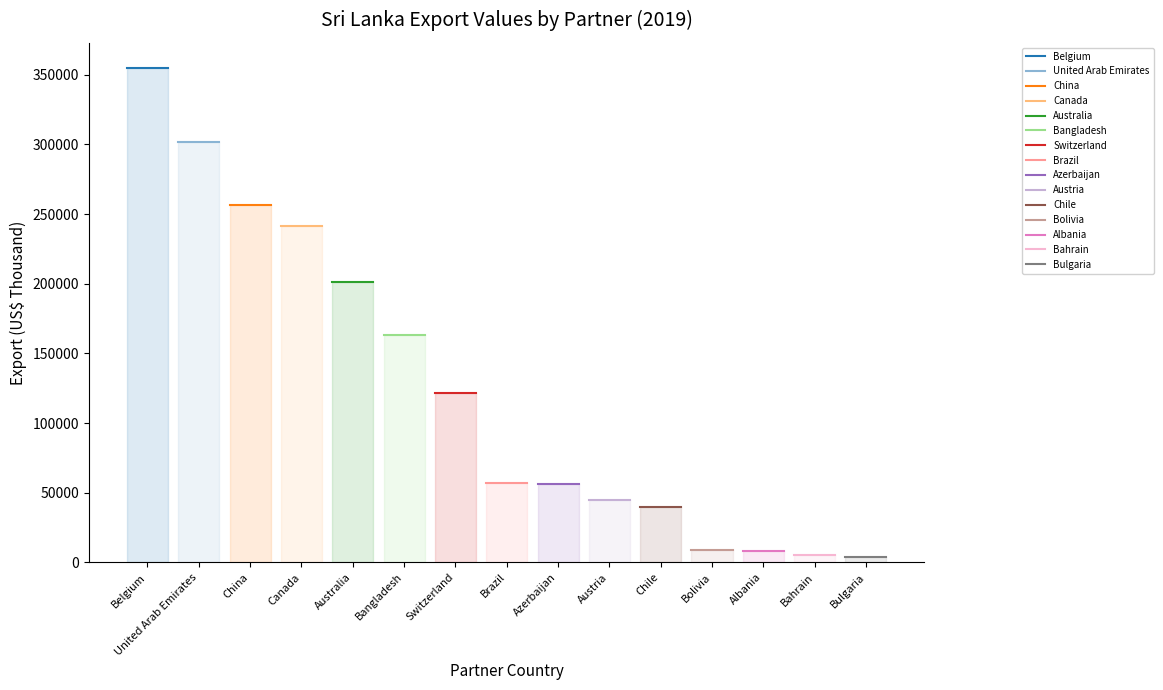

Is this an area chart (filled region under the line)?

No